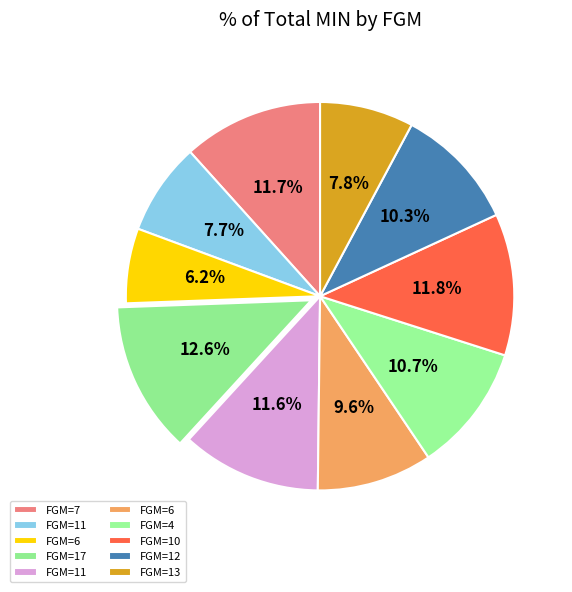

Count the number of slices in the pie.

10